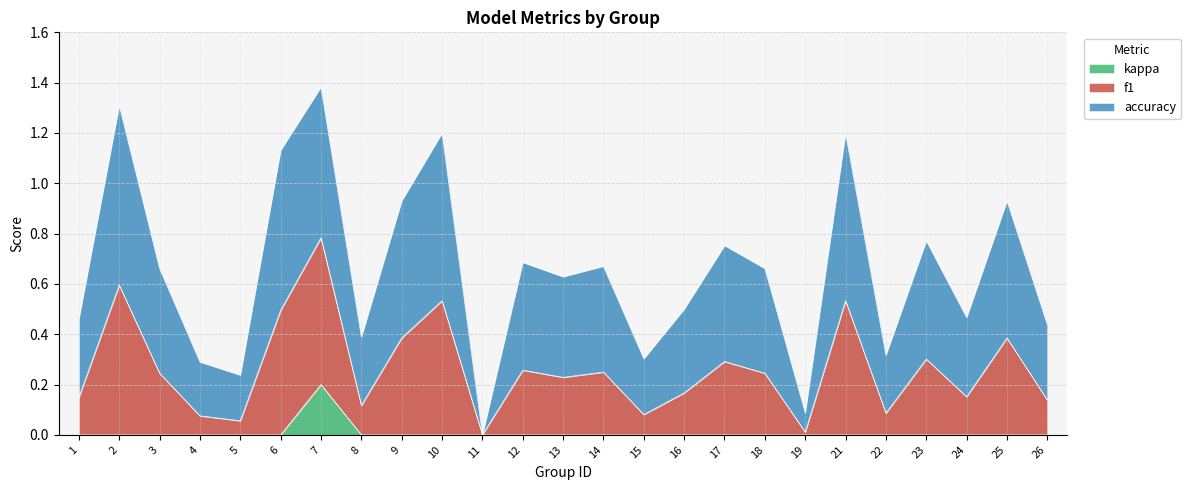

List the labels in order of f1 value, largest first.

7, 2, 10, 21, 6, 9, 25, 23, 17, 12, 14, 3, 18, 13, 16, 24, 1, 26, 8, 22, 15, 4, 5, 19, 11